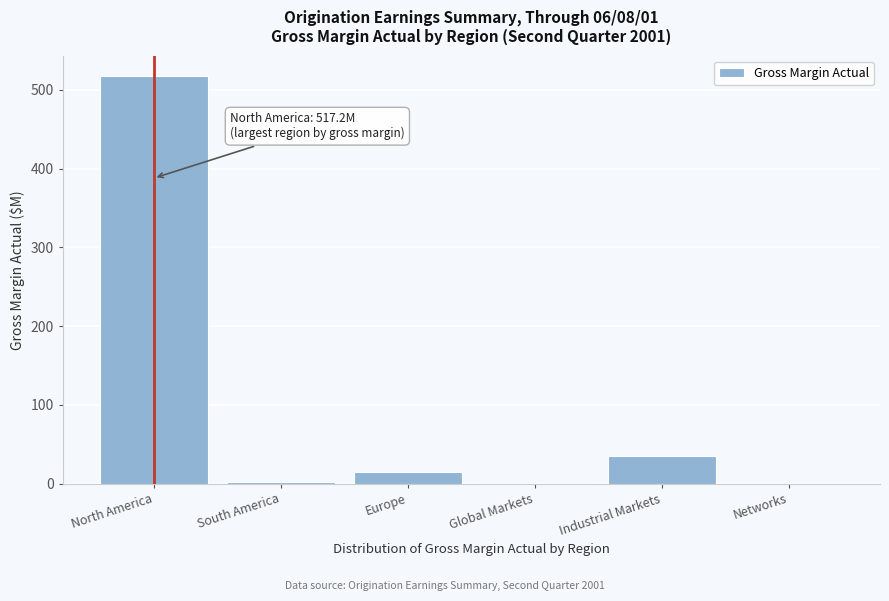

Read the value at Industrial Markets.

35.6